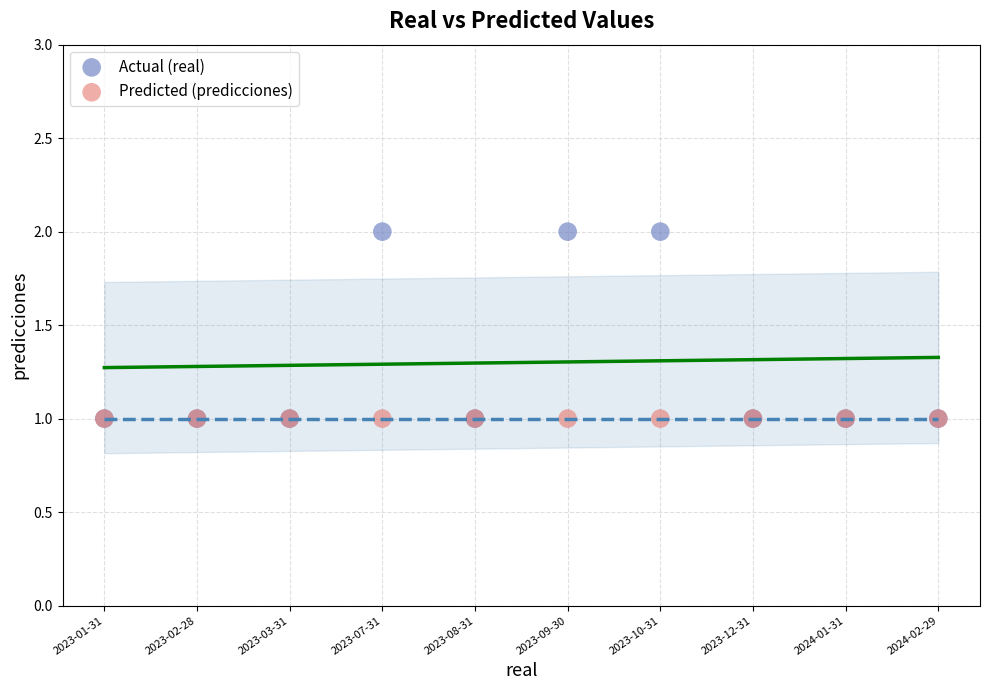

Which series contains the highest Y value?

Actual (real)